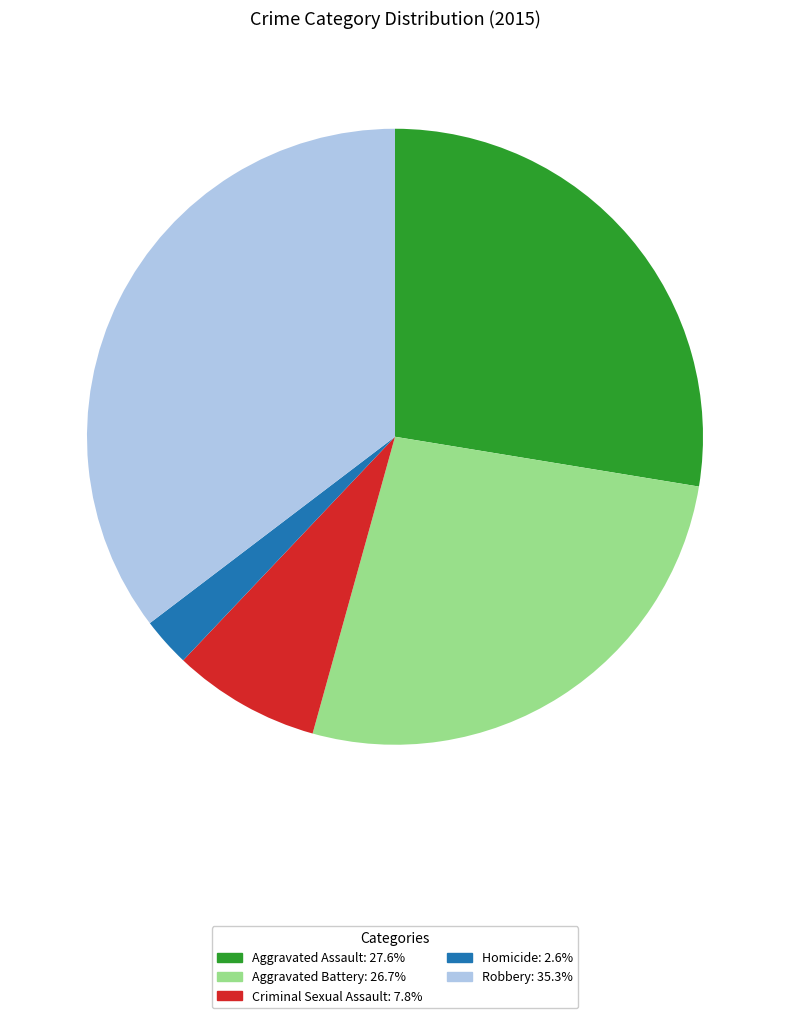

What is the ratio of the value at Homicide to the value at Criminal Sexual Assault?

0.3